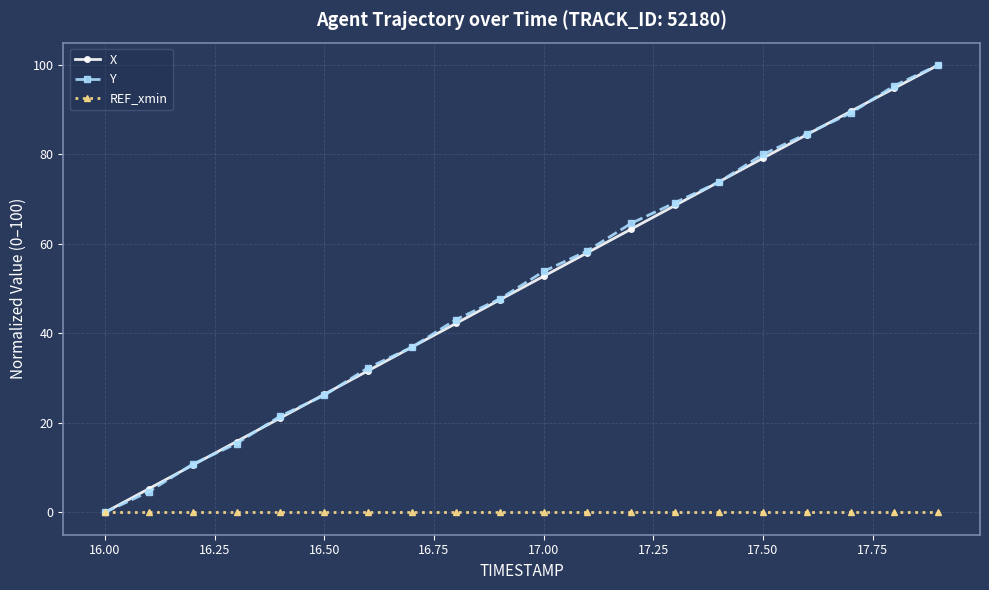

True or false: X has more than 1 interior local peaks.

False